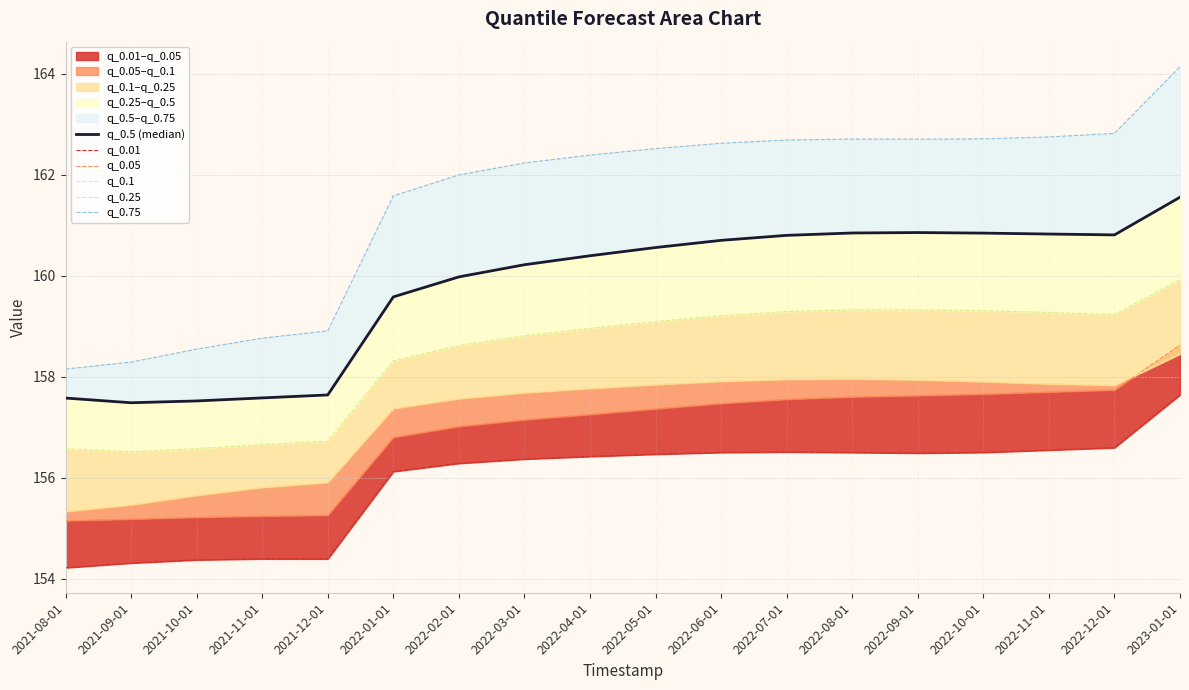

Reading left to right, list all the values displayed in this chart.

q_0.5 (median): 2021-08-01=157.6	2021-09-01=157.5	2021-10-01=157.5	2021-11-01=157.6	2021-12-01=157.6	2022-01-01=159.6	2022-02-01=160.0	2022-03-01=160.2	2022-04-01=160.4	2022-05-01=160.6	2022-06-01=160.7	2022-07-01=160.8	2022-08-01=160.8	2022-09-01=160.9	2022-10-01=160.8	2022-11-01=160.8	2022-12-01=160.8	2023-01-01=161.6
q_0.01: 2021-08-01=154.2	2021-09-01=154.3	2021-10-01=154.4	2021-11-01=154.4	2021-12-01=154.4	2022-01-01=156.1	2022-02-01=156.3	2022-03-01=156.4	2022-04-01=156.4	2022-05-01=156.5	2022-06-01=156.5	2022-07-01=156.5	2022-08-01=156.5	2022-09-01=156.5	2022-10-01=156.5	2022-11-01=156.5	2022-12-01=156.6	2023-01-01=157.6
q_0.05: 2021-08-01=155.2	2021-09-01=155.2	2021-10-01=155.2	2021-11-01=155.2	2021-12-01=155.3	2022-01-01=156.8	2022-02-01=157.0	2022-03-01=157.1	2022-04-01=157.3	2022-05-01=157.4	2022-06-01=157.5	2022-07-01=157.6	2022-08-01=157.6	2022-09-01=157.6	2022-10-01=157.7	2022-11-01=157.7	2022-12-01=157.7	2023-01-01=158.6
q_0.1: 2021-08-01=155.3	2021-09-01=155.5	2021-10-01=155.7	2021-11-01=155.8	2021-12-01=155.9	2022-01-01=157.4	2022-02-01=157.6	2022-03-01=157.7	2022-04-01=157.8	2022-05-01=157.8	2022-06-01=157.9	2022-07-01=157.9	2022-08-01=158.0	2022-09-01=157.9	2022-10-01=157.9	2022-11-01=157.9	2022-12-01=157.8	2023-01-01=158.5
q_0.25: 2021-08-01=156.6	2021-09-01=156.5	2021-10-01=156.6	2021-11-01=156.7	2021-12-01=156.7	2022-01-01=158.3	2022-02-01=158.6	2022-03-01=158.8	2022-04-01=159.0	2022-05-01=159.1	2022-06-01=159.2	2022-07-01=159.3	2022-08-01=159.3	2022-09-01=159.3	2022-10-01=159.3	2022-11-01=159.3	2022-12-01=159.2	2023-01-01=159.9
q_0.75: 2021-08-01=158.2	2021-09-01=158.3	2021-10-01=158.5	2021-11-01=158.8	2021-12-01=158.9	2022-01-01=161.6	2022-02-01=162.0	2022-03-01=162.2	2022-04-01=162.4	2022-05-01=162.5	2022-06-01=162.6	2022-07-01=162.7	2022-08-01=162.7	2022-09-01=162.7	2022-10-01=162.7	2022-11-01=162.7	2022-12-01=162.8	2023-01-01=164.1